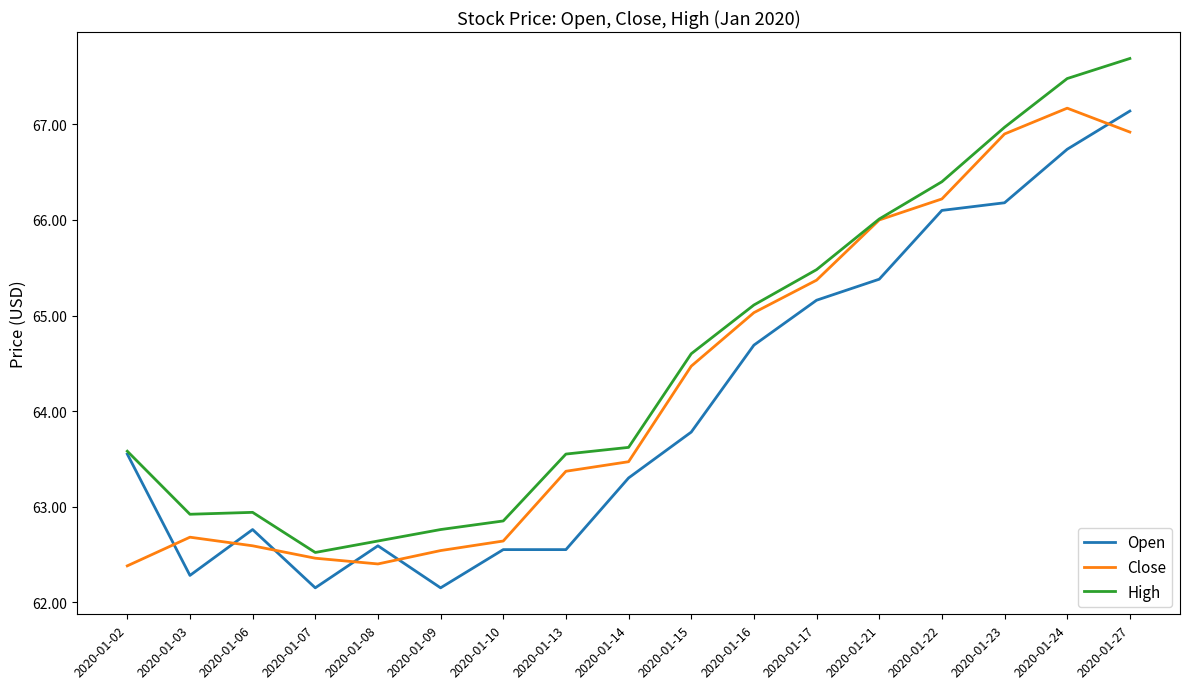

At which label is Close closest to 64?

2020-01-15